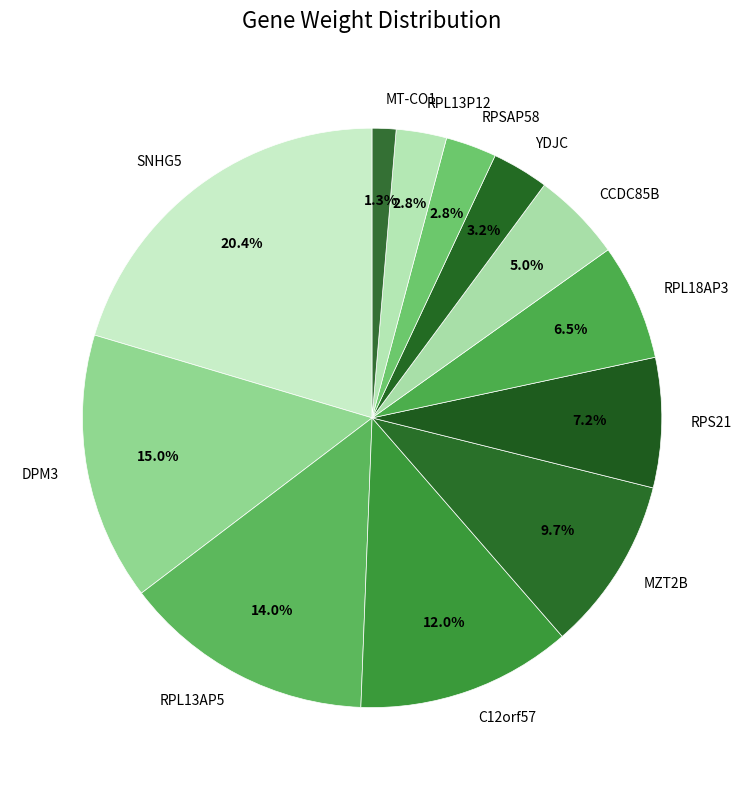

To the nearest percent, what is the difference between the YDJC and RPL18AP3 slice percentages?

3%